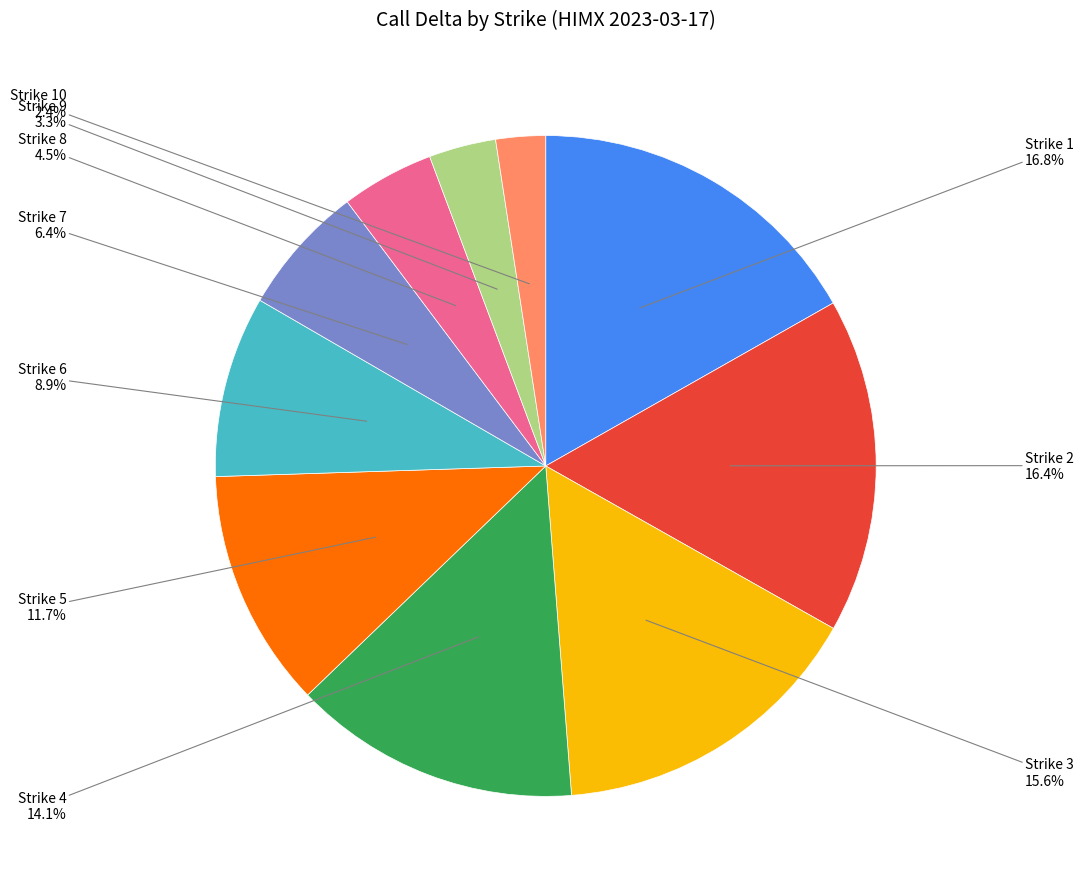

Does Strike 2 represent more than half of the total?

No